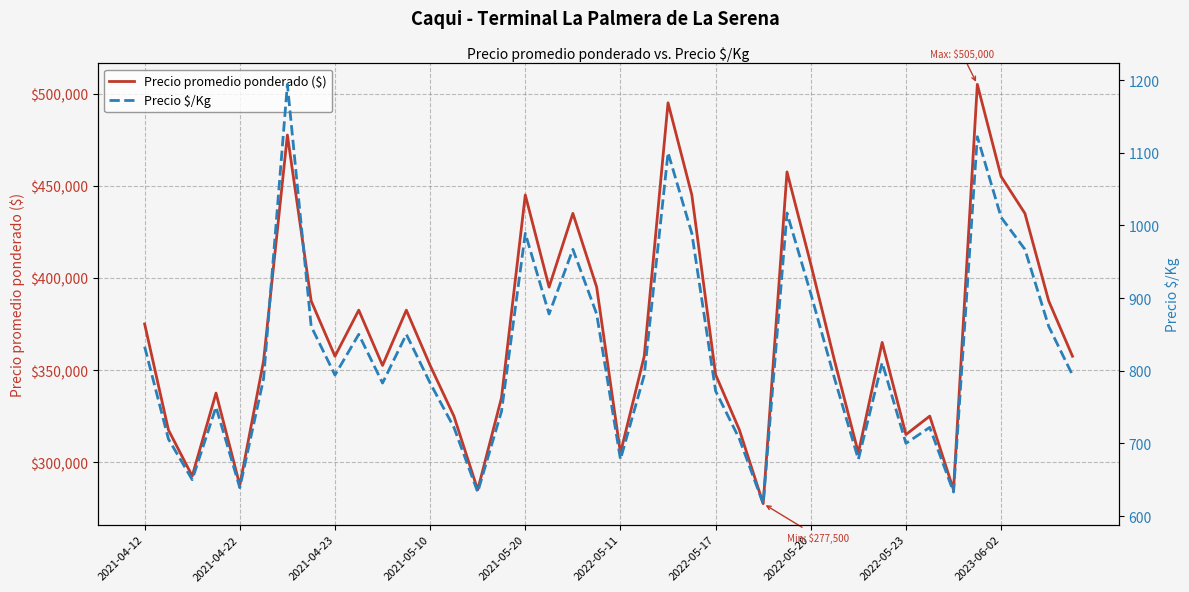

What is the lowest value of the Precio promedio ponderado ($) series?

277500